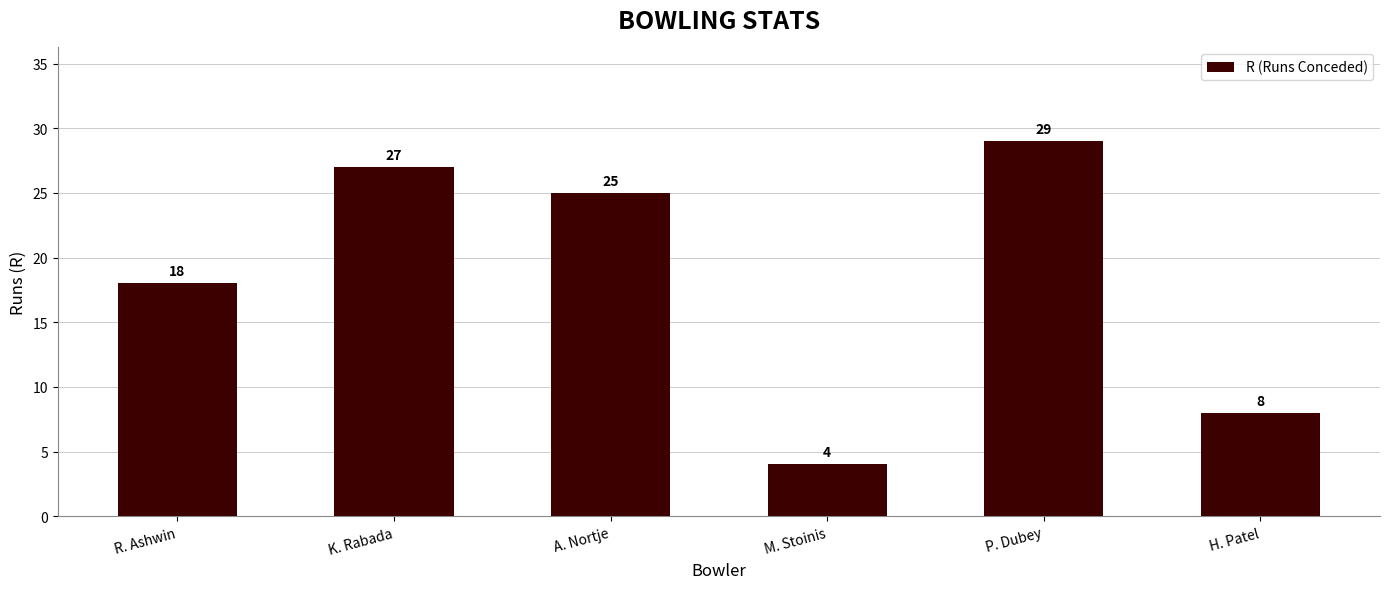

Reading right to left, what are all the values shown in this chart?

H. Patel=8	P. Dubey=29	M. Stoinis=4	A. Nortje=25	K. Rabada=27	R. Ashwin=18